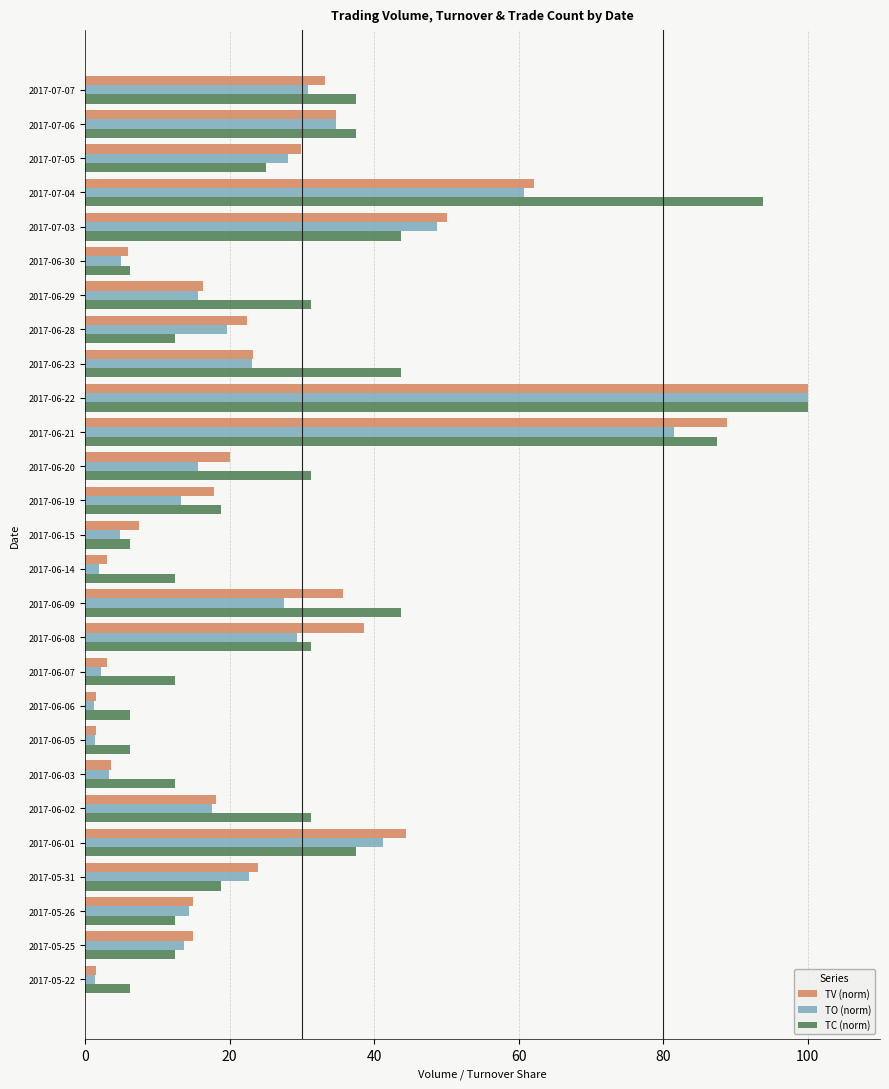

What is the difference between the maximum and minimum values in the TV (norm) series?

98.5